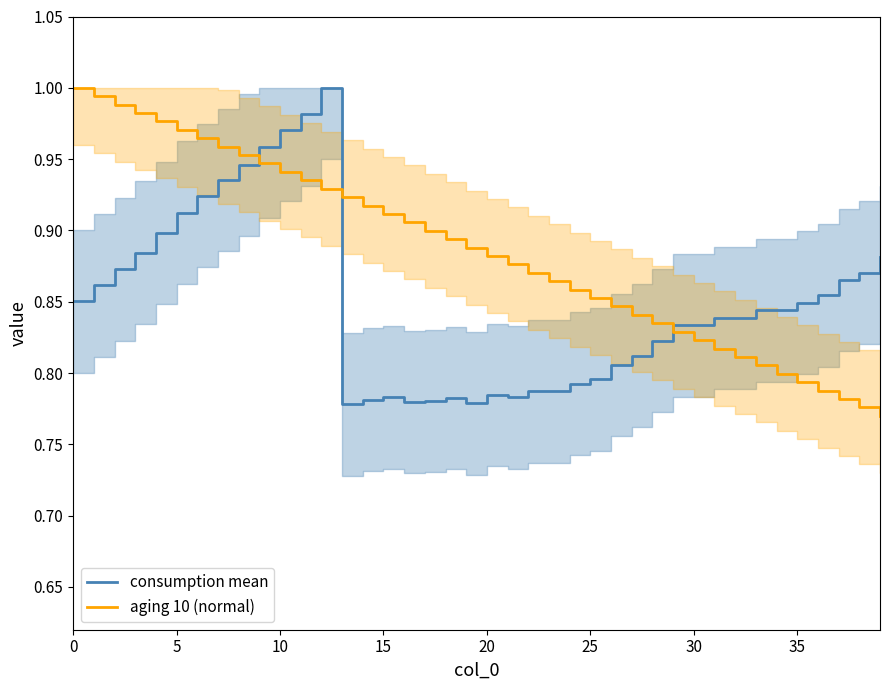

How many lines are shown in the chart?

2